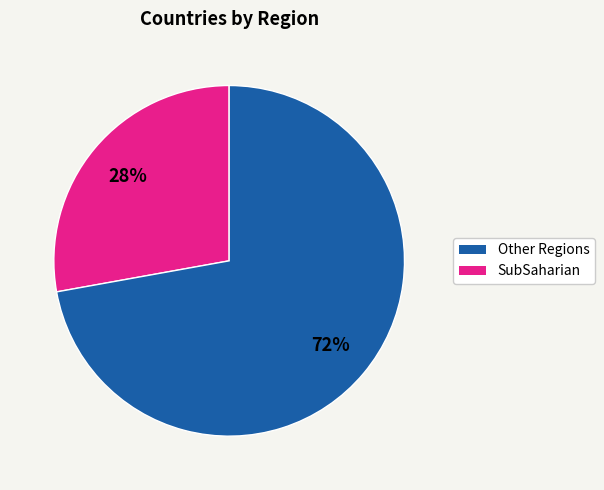

To the nearest percent, what is the difference between the largest and smallest slice percentages?

44%